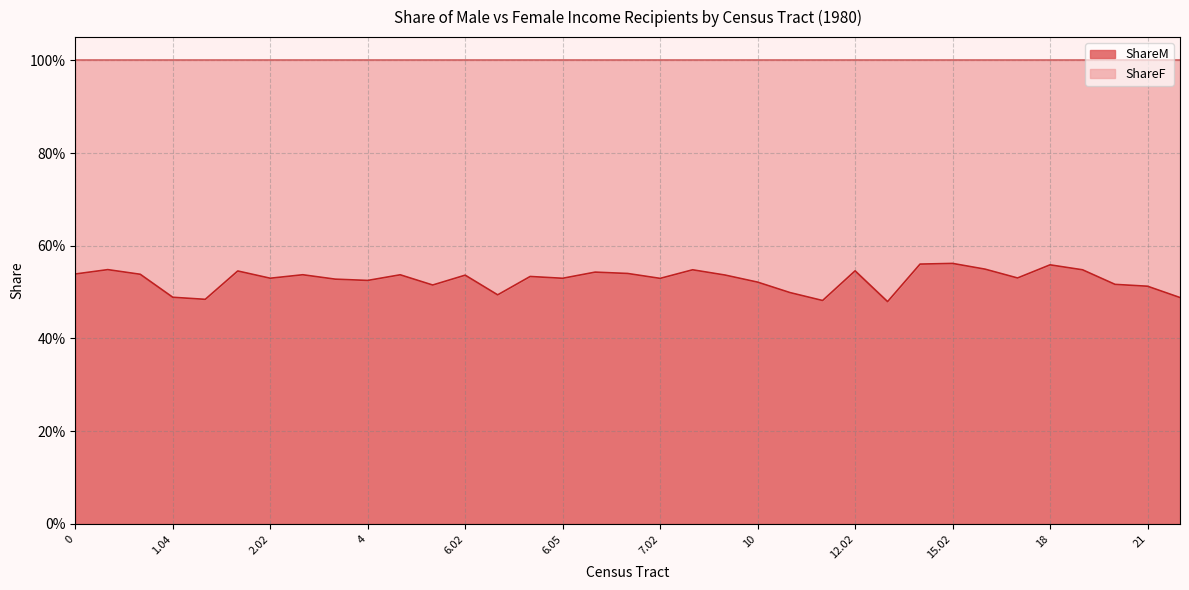

What position from the left is 2.03?

8